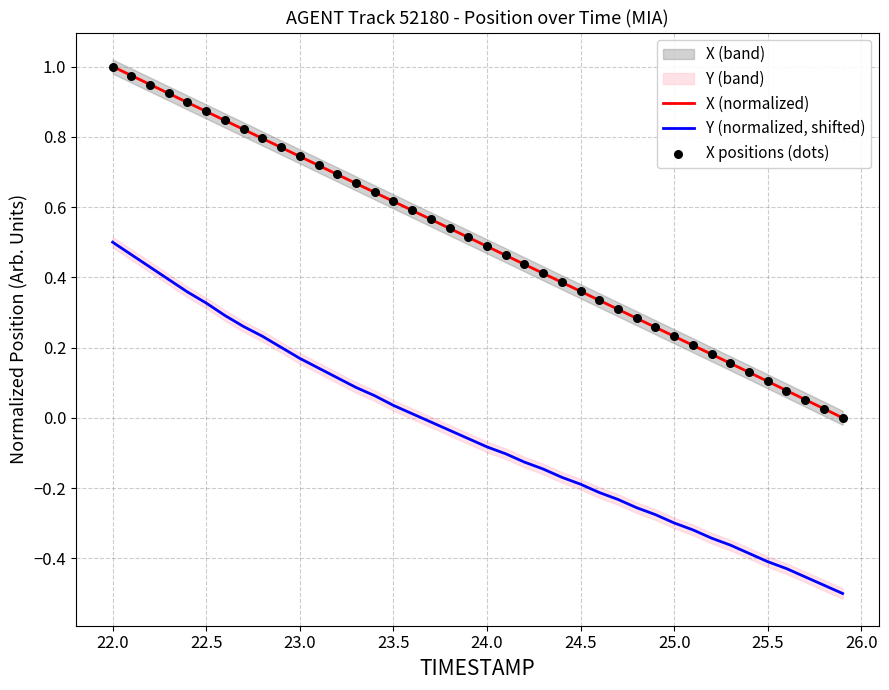

Which series has the largest Y range (max minus min)?

X (normalized)